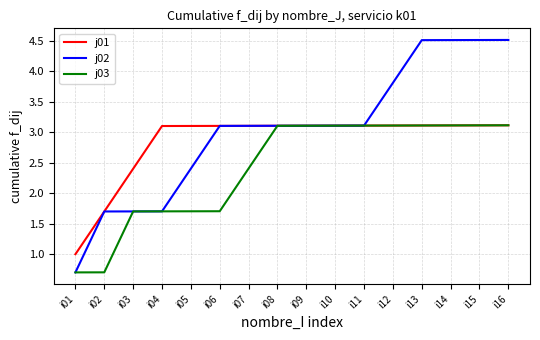

What is the difference between the maximum and minimum values in the j03 series?

2.4